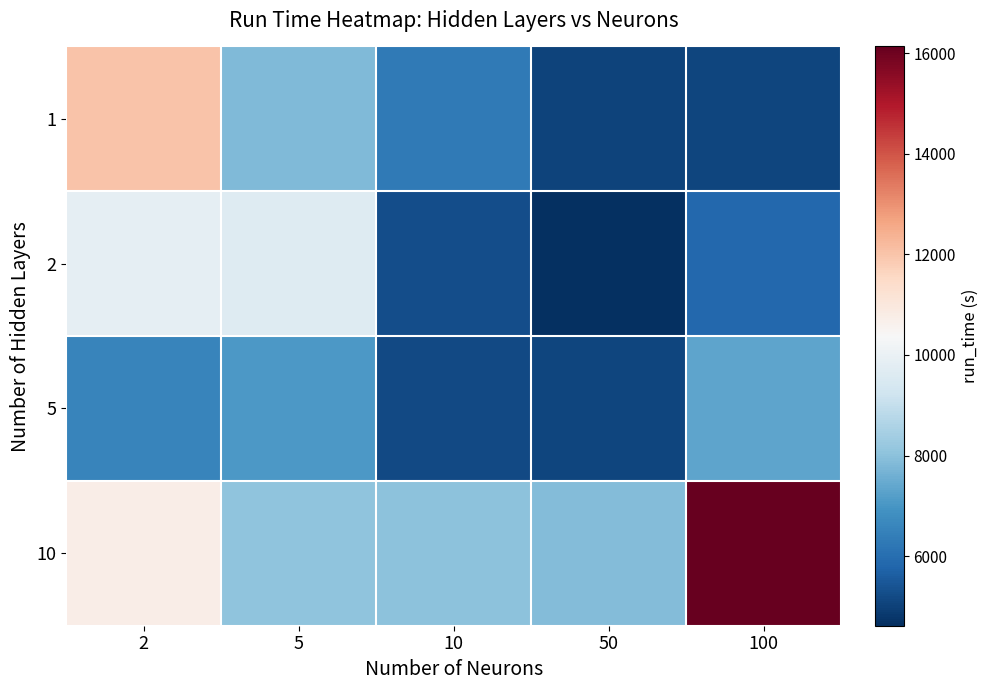

Reading left to right, what are all the values shown in this chart?

1: 2=11997.8	5=7812.4	10=6310.8	50=5026.2	100=5070.8
2: 2=9864.5	5=9646.1	10=5267.0	50=4614.6	100=5860.1
5: 2=6588.9	5=7065.7	10=5158.8	50=5086.1	100=7316.5
10: 2=10746.4	5=8068.5	10=7999.3	50=7896.2	100=16137.5